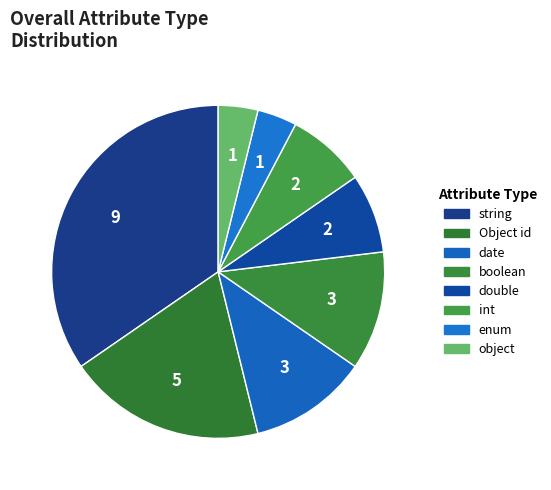

The date slice represents 23% of the pie. True or false?

False